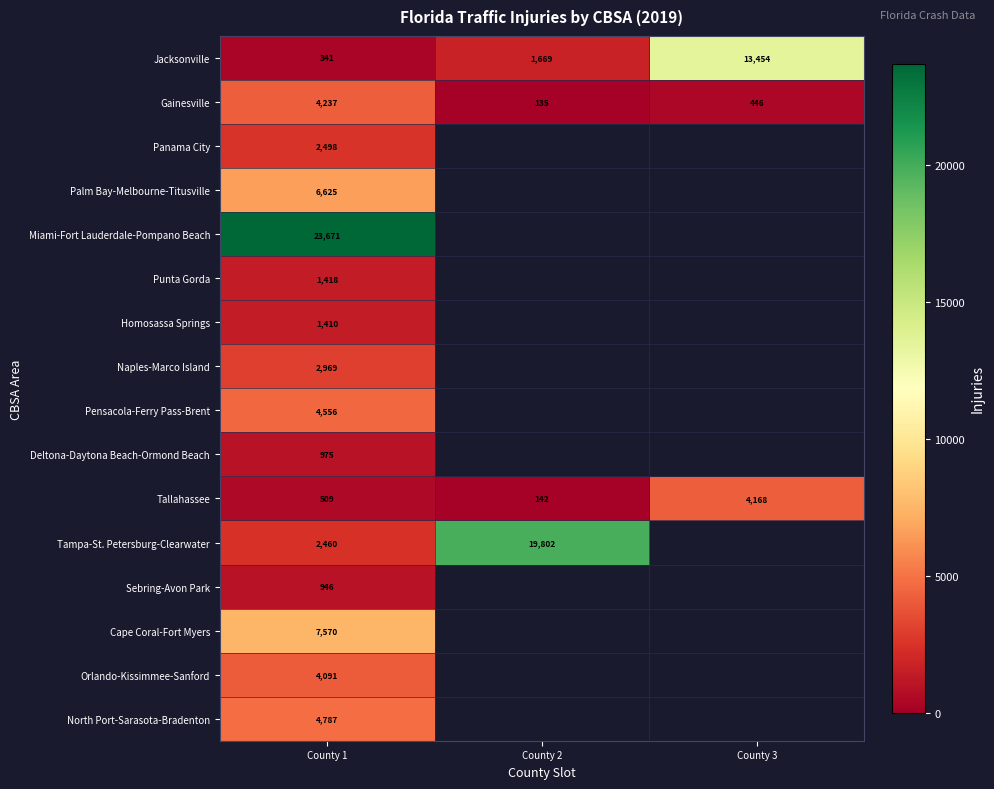

True or false: Tallahassee has a value of 1194 at County 3.

False